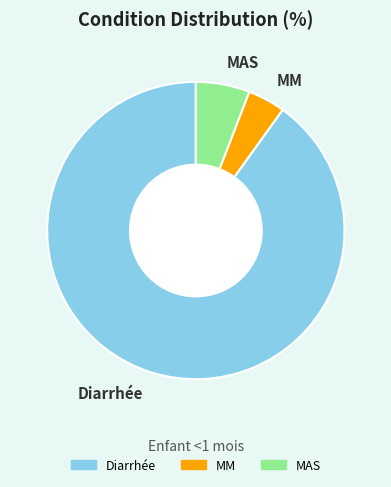

The Diarrhée slice represents 81% of the pie. True or false?

False